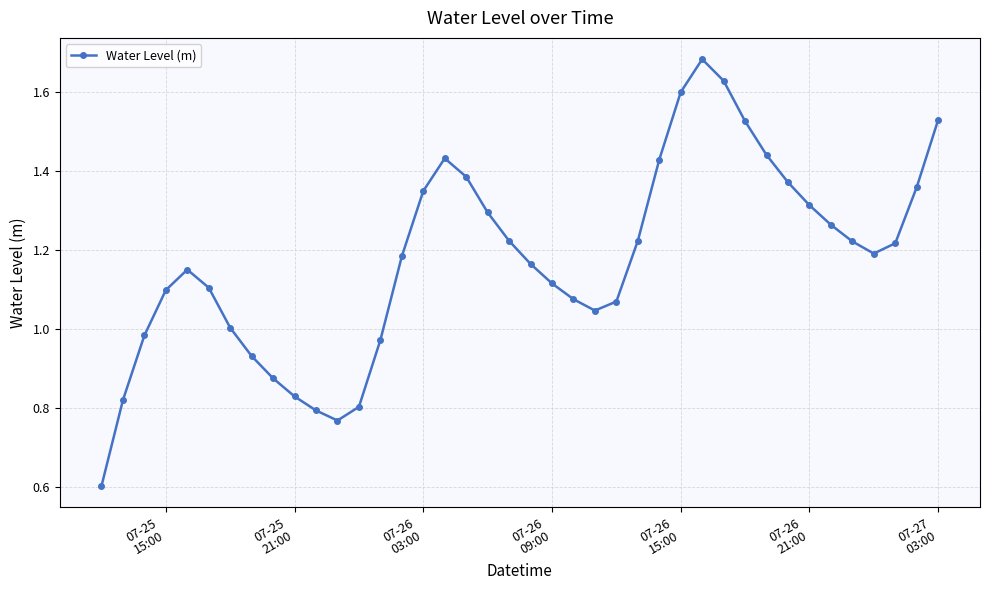

What is the smallest value displayed?

0.6